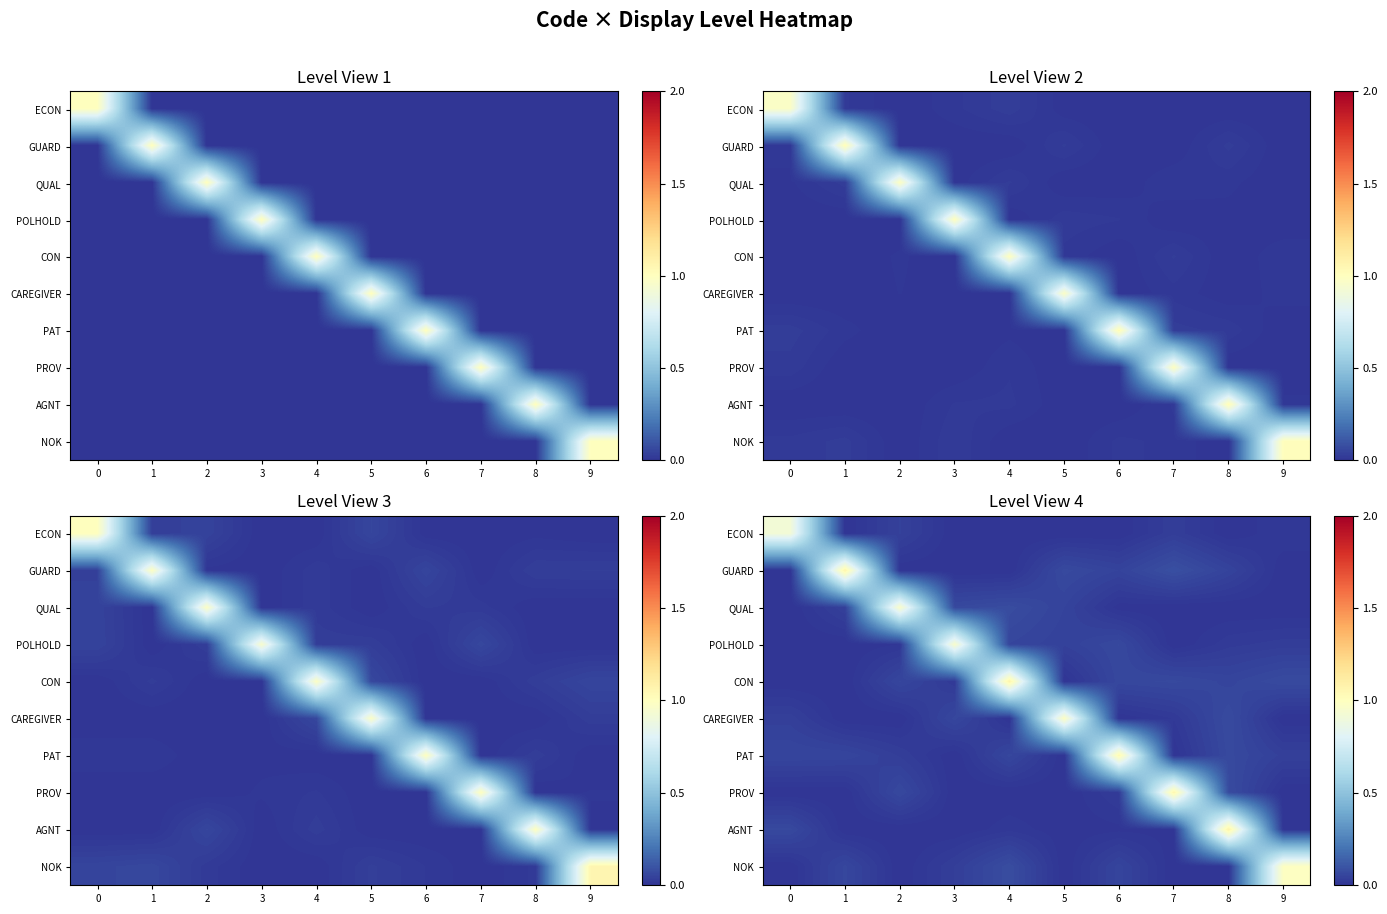

At which category is the sum across all series the highest?

8